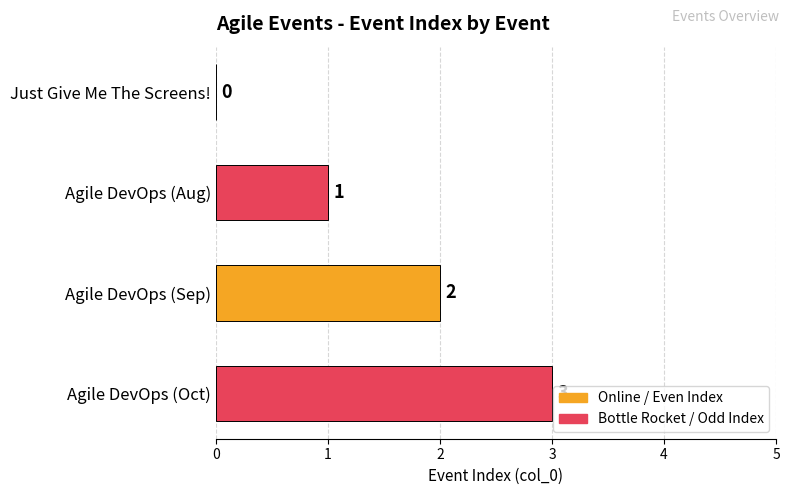

Between Agile DevOps (Aug) and Agile DevOps (Sep), which is larger?

Agile DevOps (Sep)